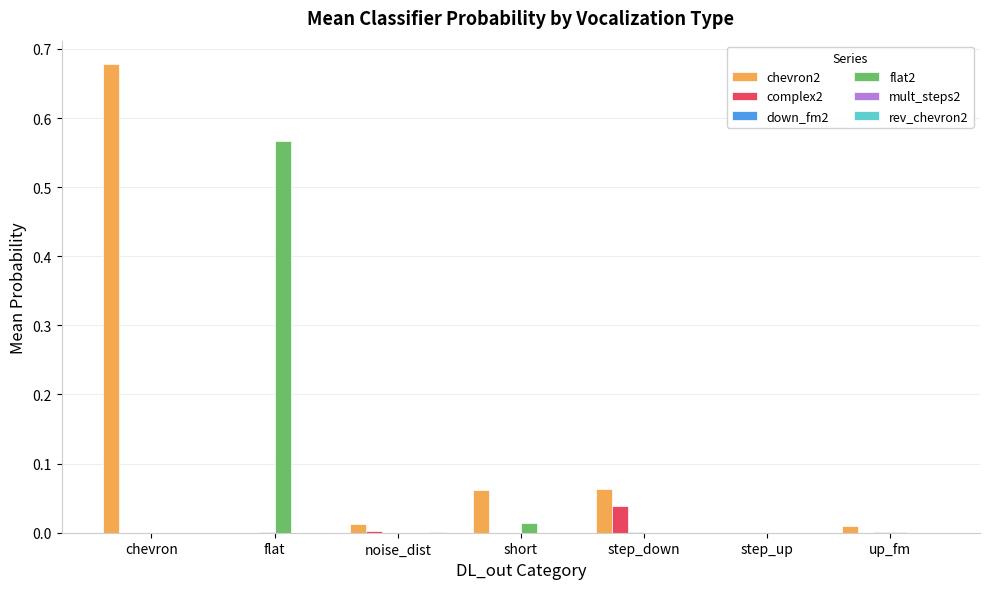

Between chevron and up_fm, which series saw the biggest shift?

chevron2